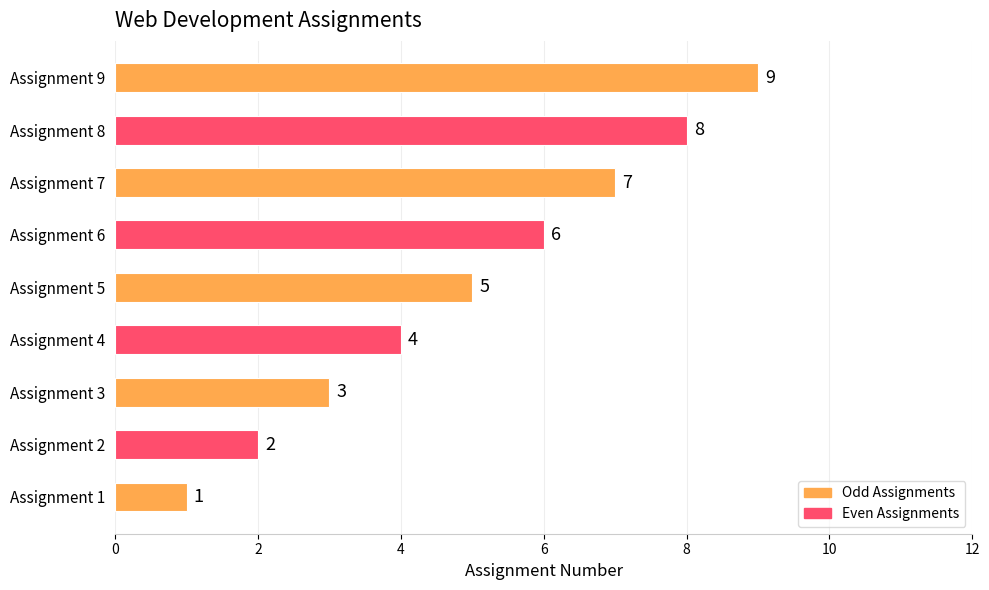

Where is the data nearest to the value 5?

Assignment 5